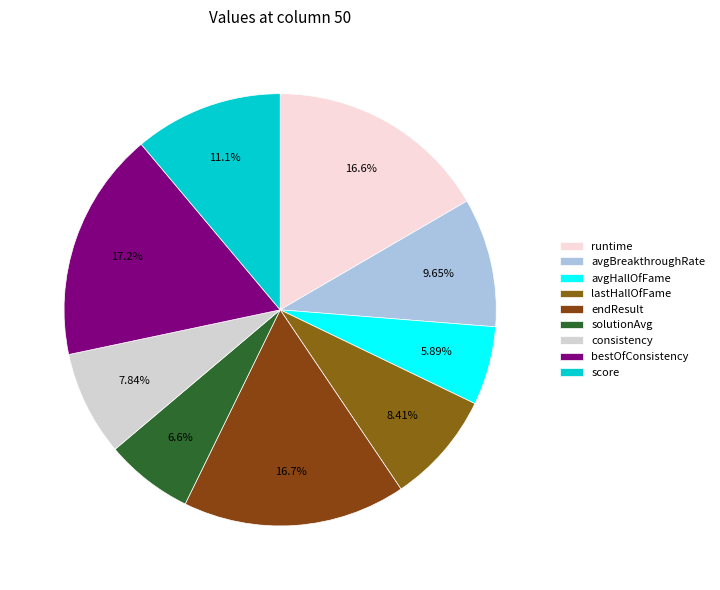

To the nearest percent, what is the average slice percentage?

11%